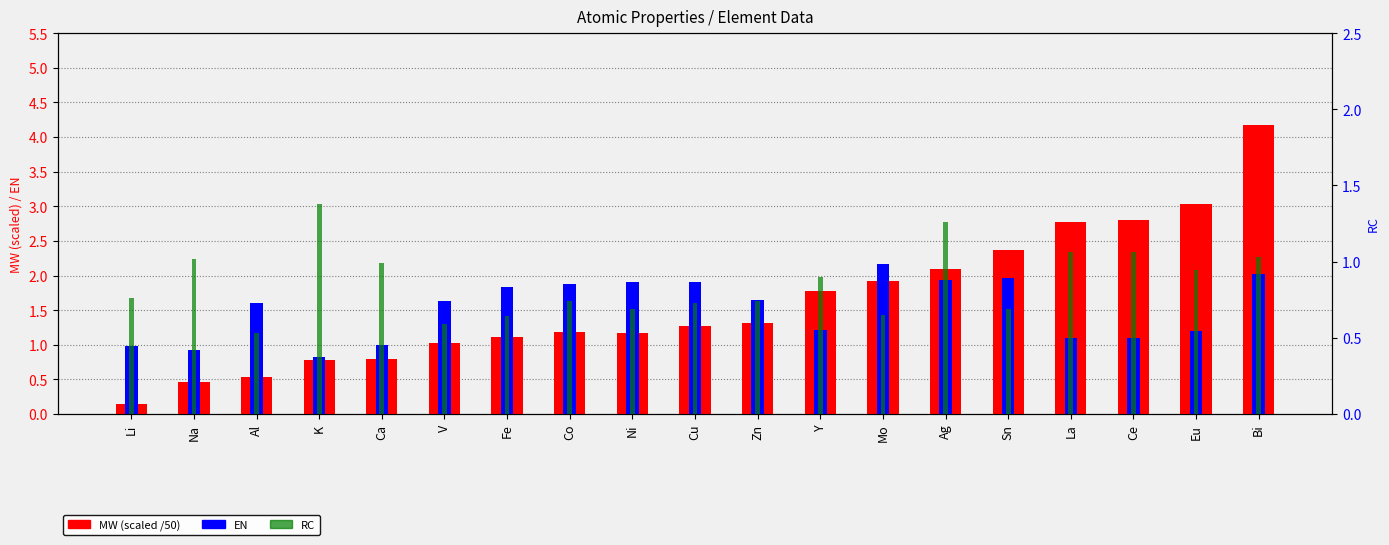

Rank the categories by RC value from highest to lowest.

K, Ag, La, Ce, Bi, Na, Ca, Eu, Y, Li, Co, Zn, Cu, Ni, Sn, Mo, Fe, V, Al